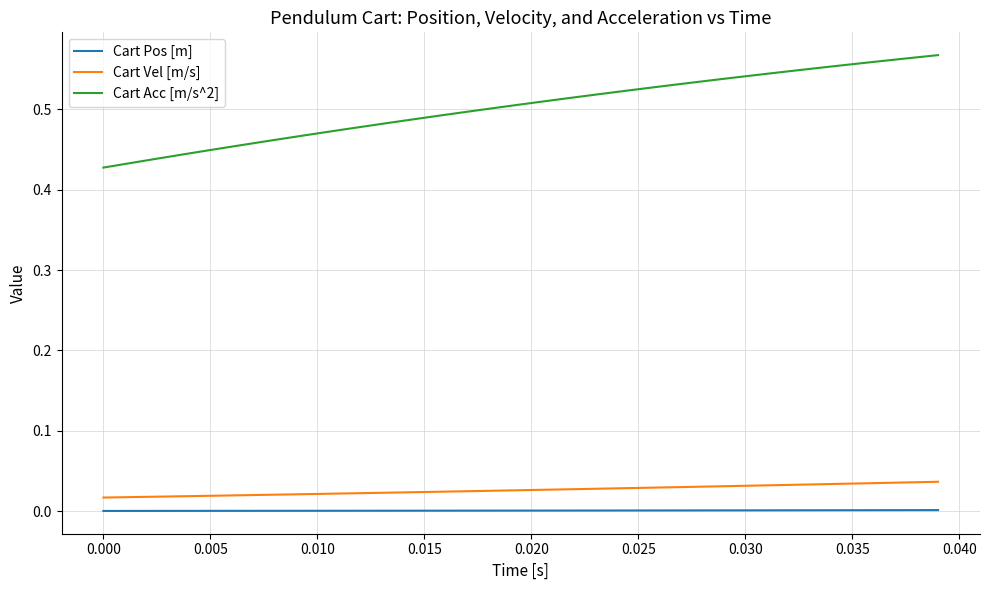

Which series has the largest total across all categories?

Cart Acc [m/s^2]